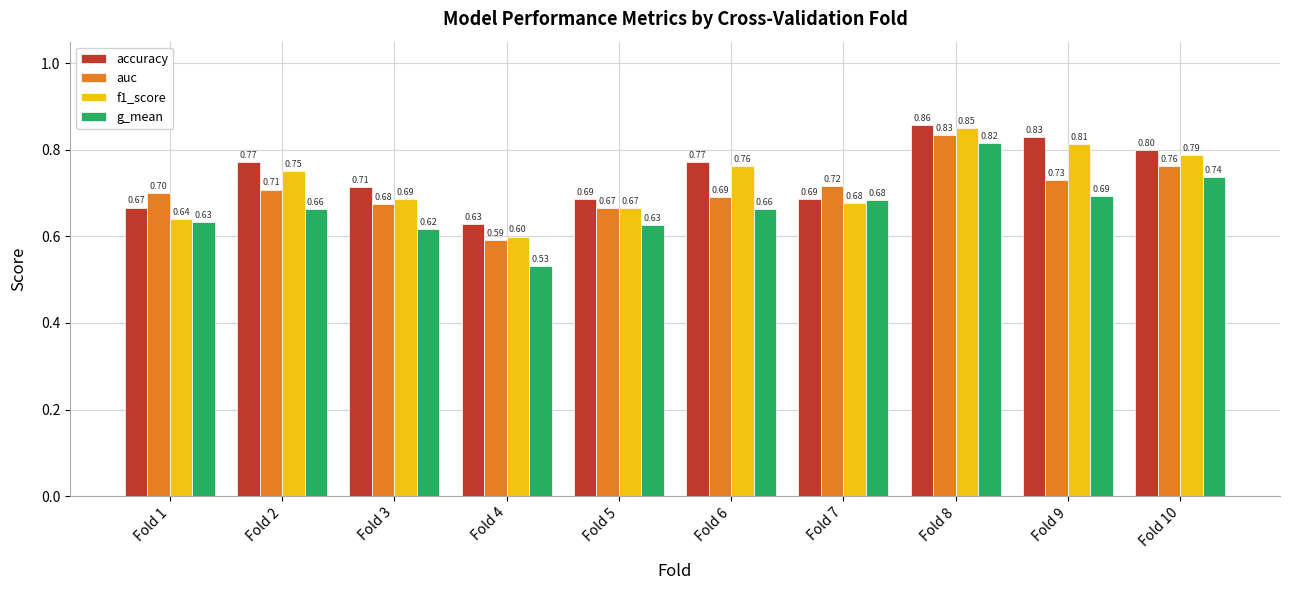

What is the average value of the accuracy series?

0.7